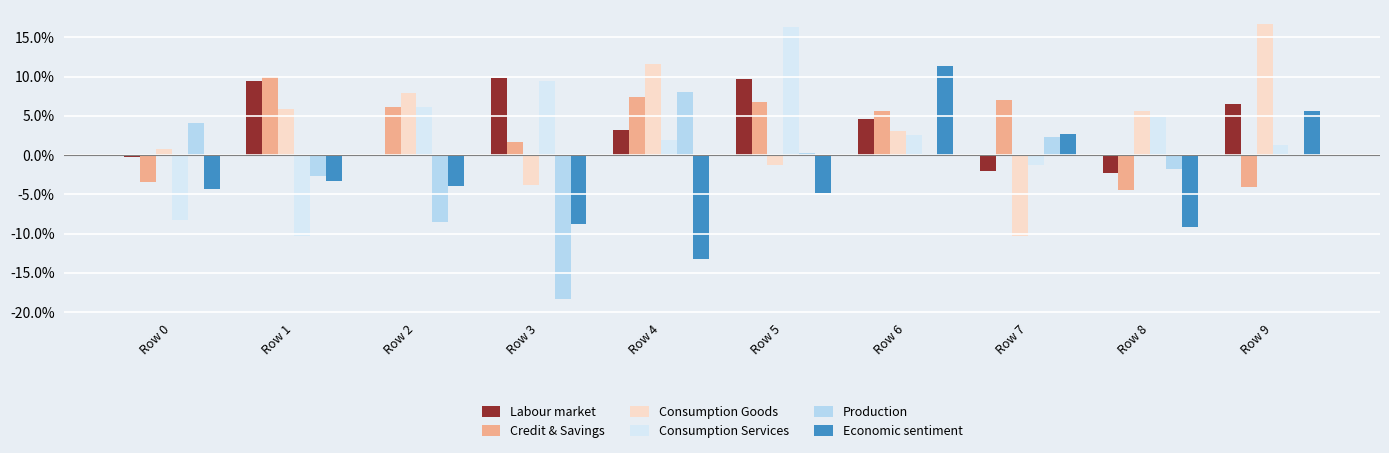

Rank the series by their maximum value, from lowest to highest.

Production, Labour market, Credit & Savings, Economic sentiment, Consumption Services, Consumption Goods